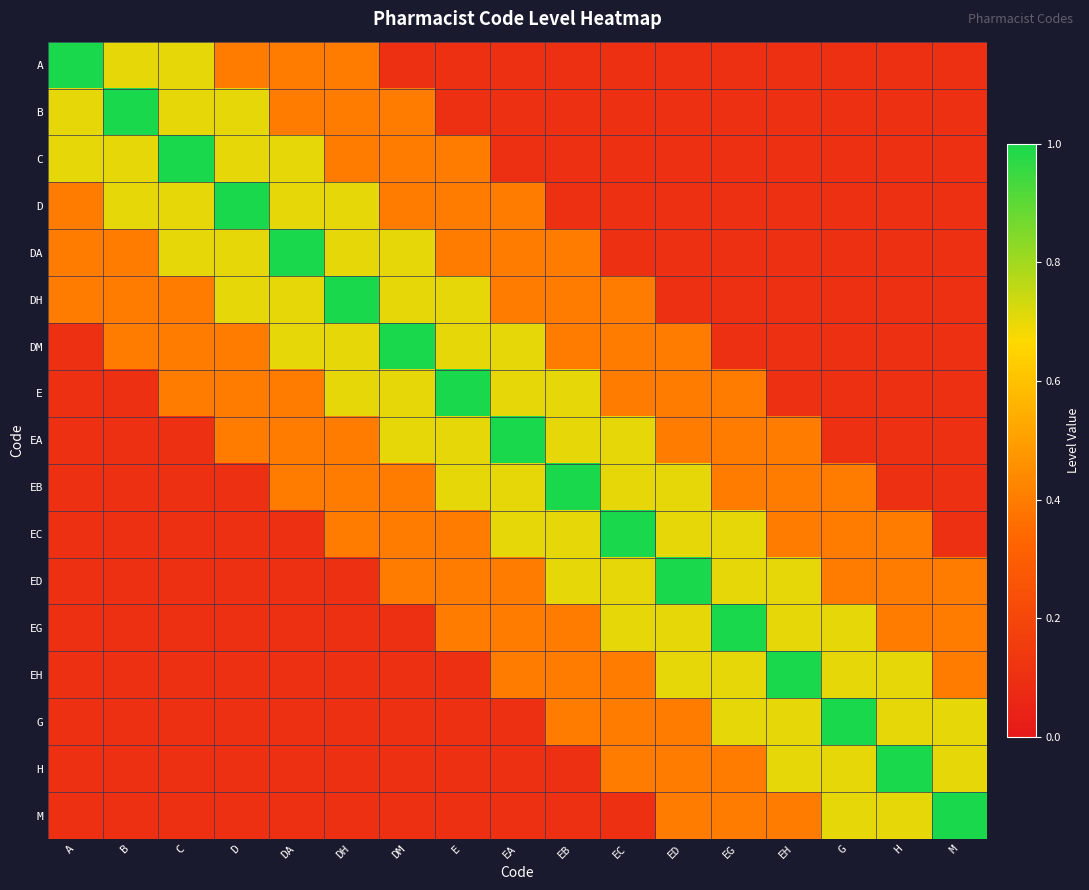

At how many categories does at least one series exceed 0?

17